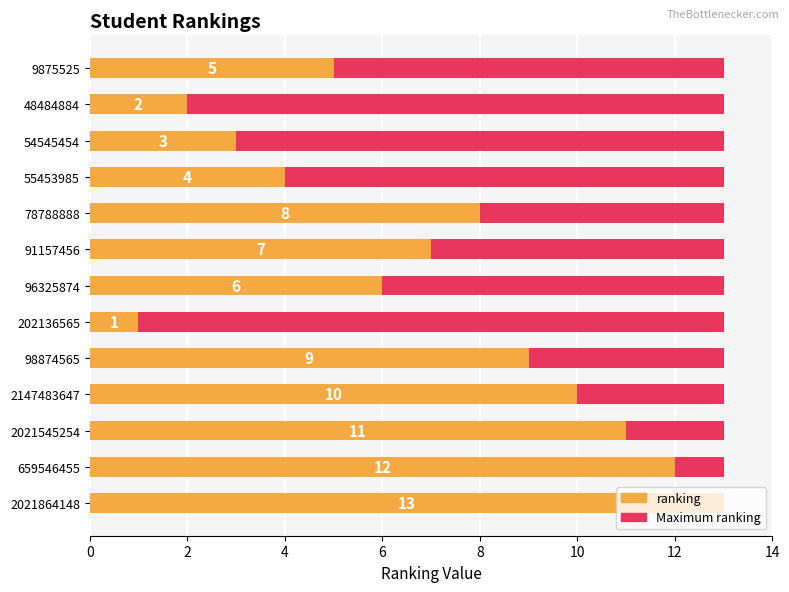

What is the difference between the maximum and minimum values in the ranking series?

12.0